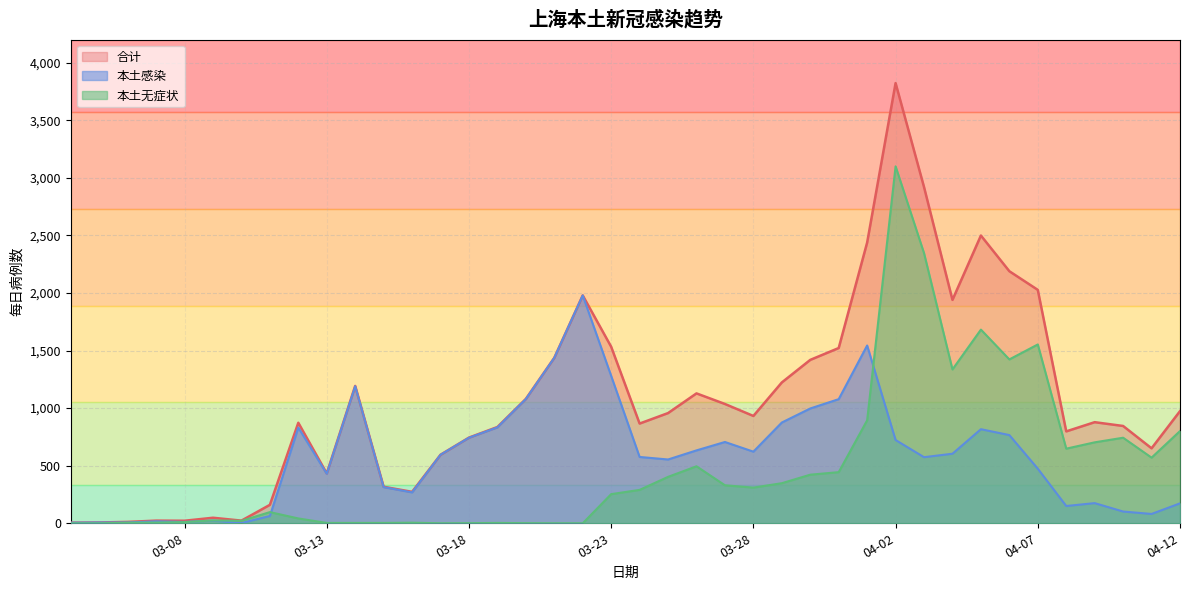

Rank the series by their maximum value, from highest to lowest.

合计, 本土无症状, 本土感染